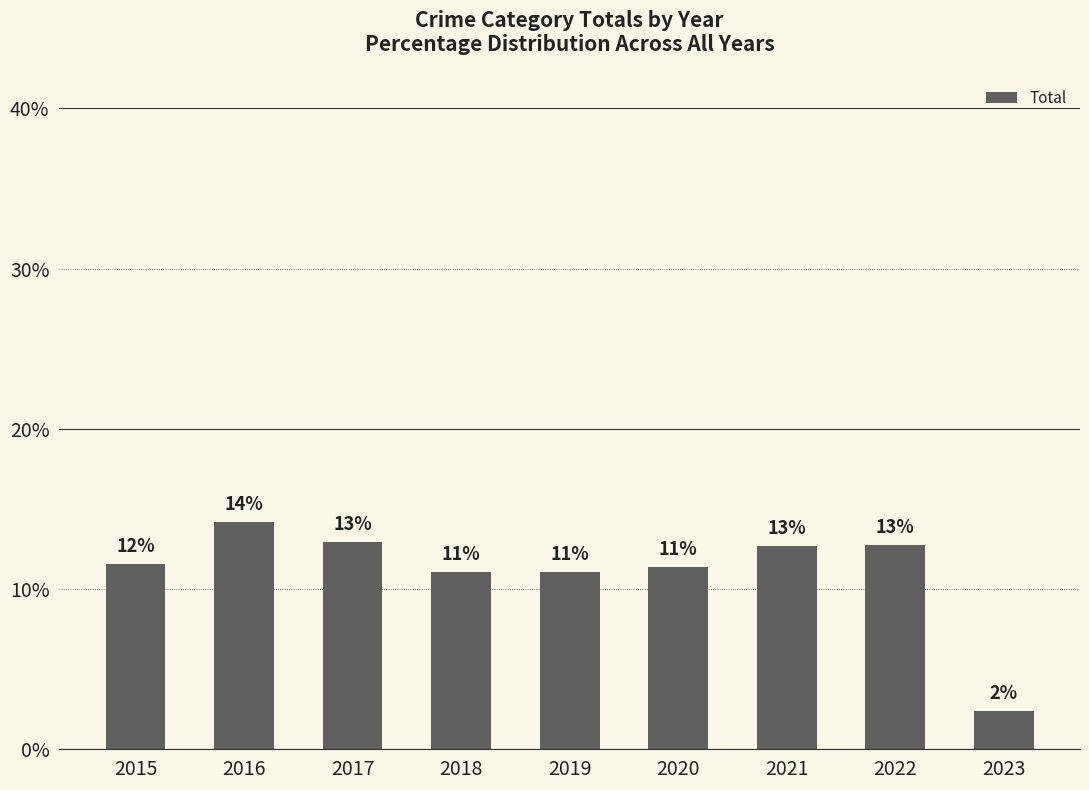

How many bars are there in total?

9